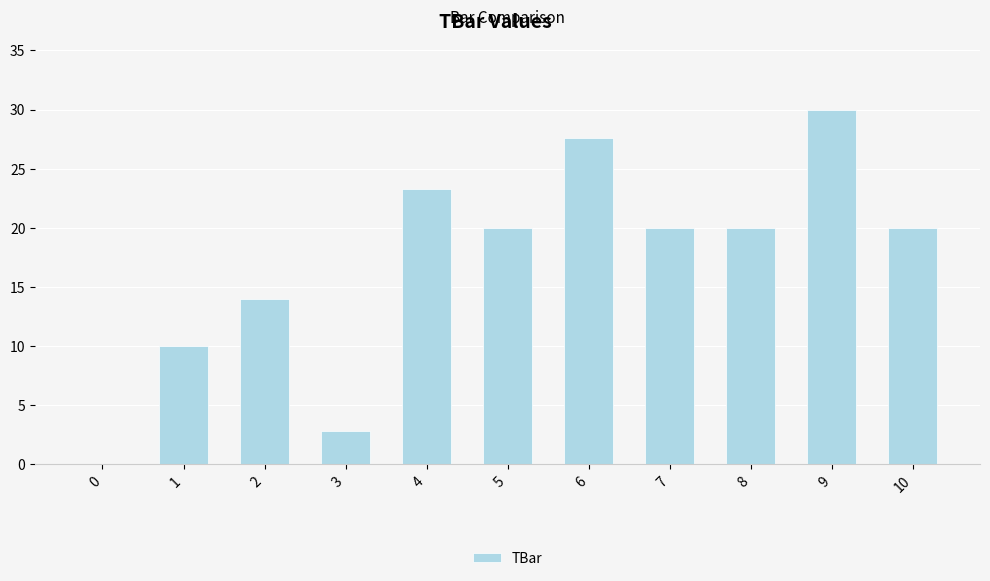

What is the approximate value at 7?

20.0